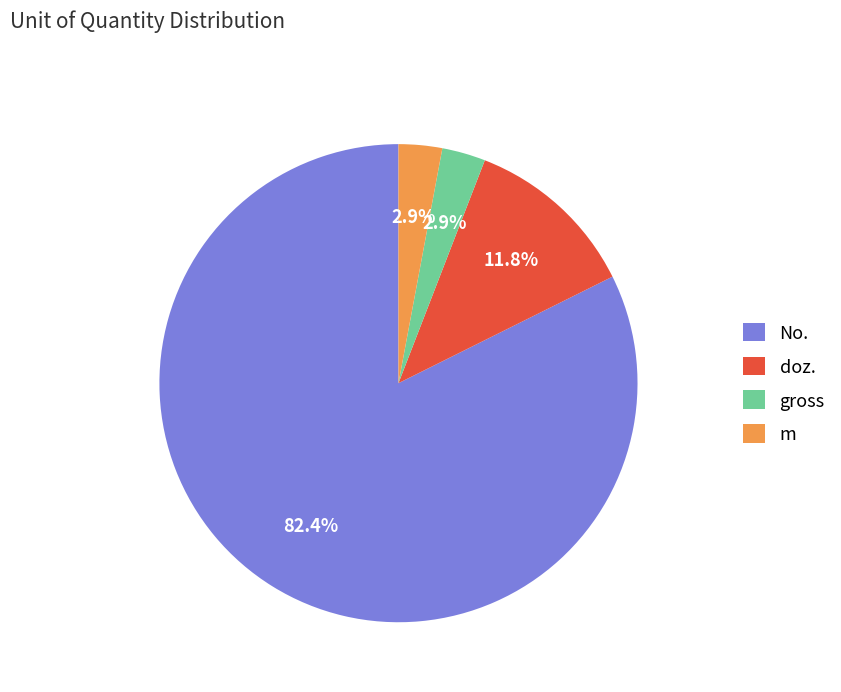

Between m and No., which is larger?

No.